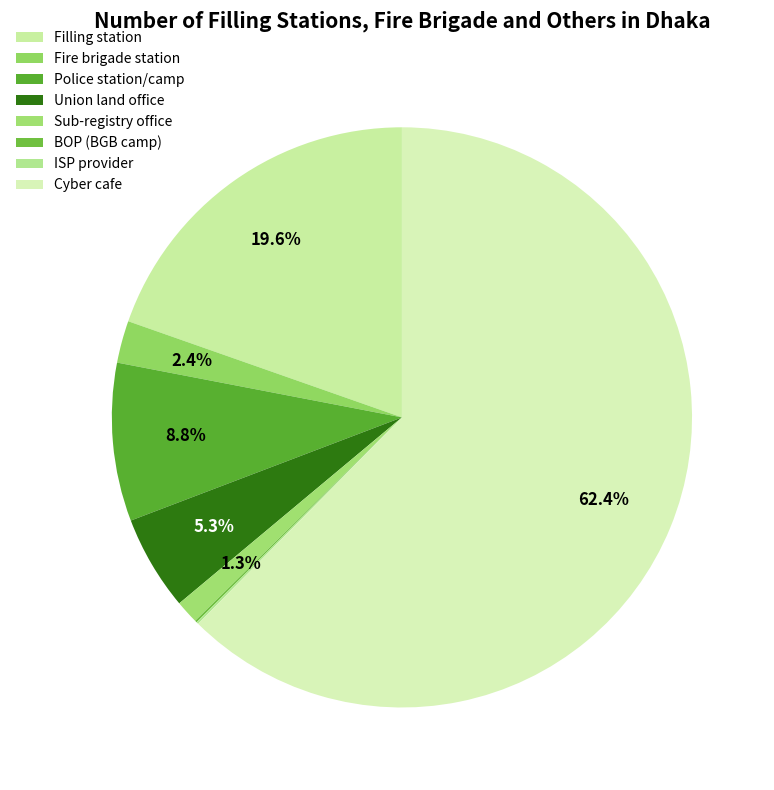

What is the ratio of the value at Union land office to the value at Sub-registry office?

4.1